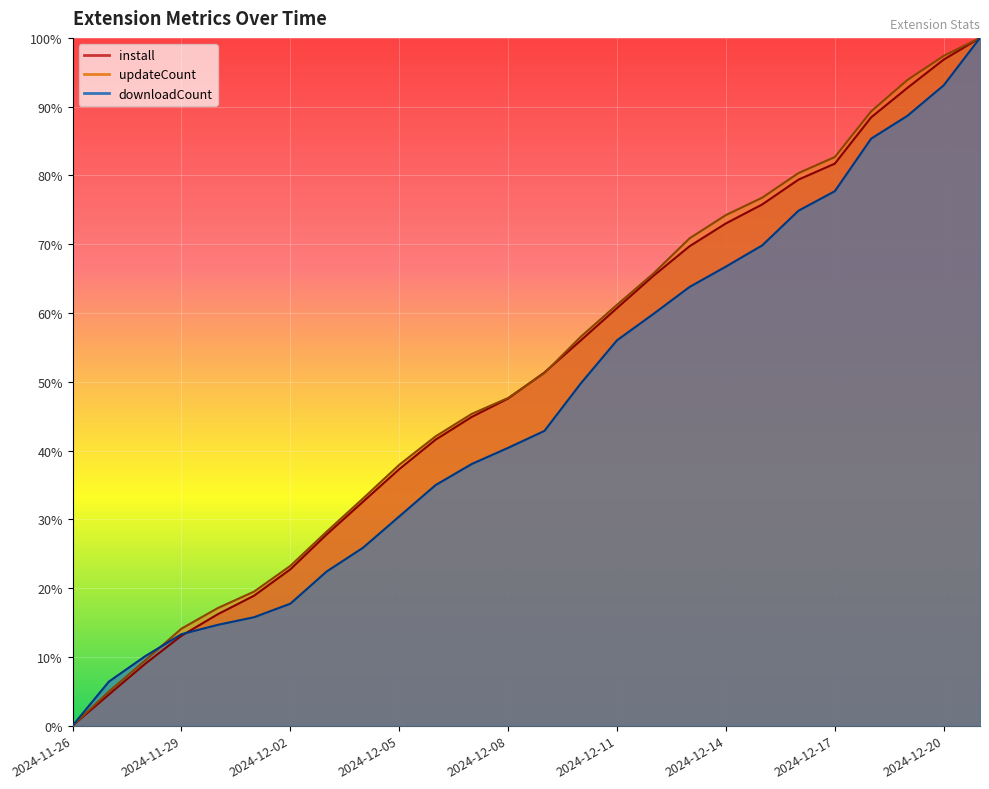

What position from the right is 2024-12-15?

7